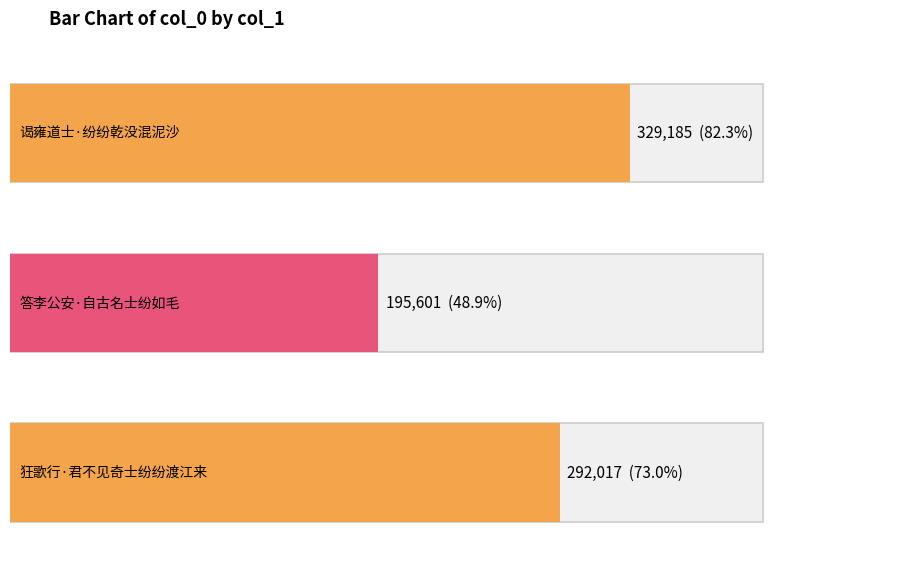

What is the minimum value shown in the chart?

195601